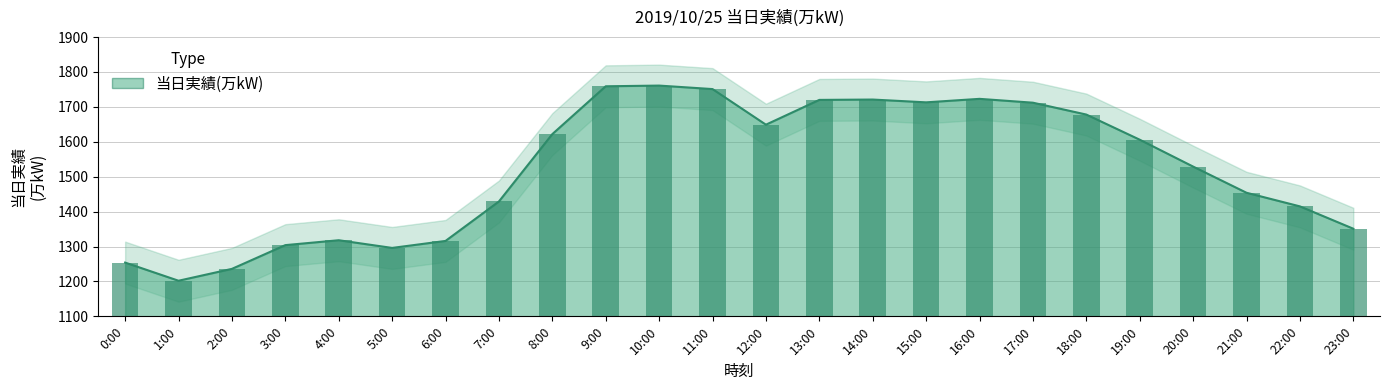

Rank the categories by value from lowest to highest.

1:00, 2:00, 0:00, 5:00, 3:00, 6:00, 4:00, 23:00, 22:00, 7:00, 21:00, 20:00, 19:00, 8:00, 12:00, 18:00, 17:00, 15:00, 13:00, 14:00, 16:00, 11:00, 9:00, 10:00